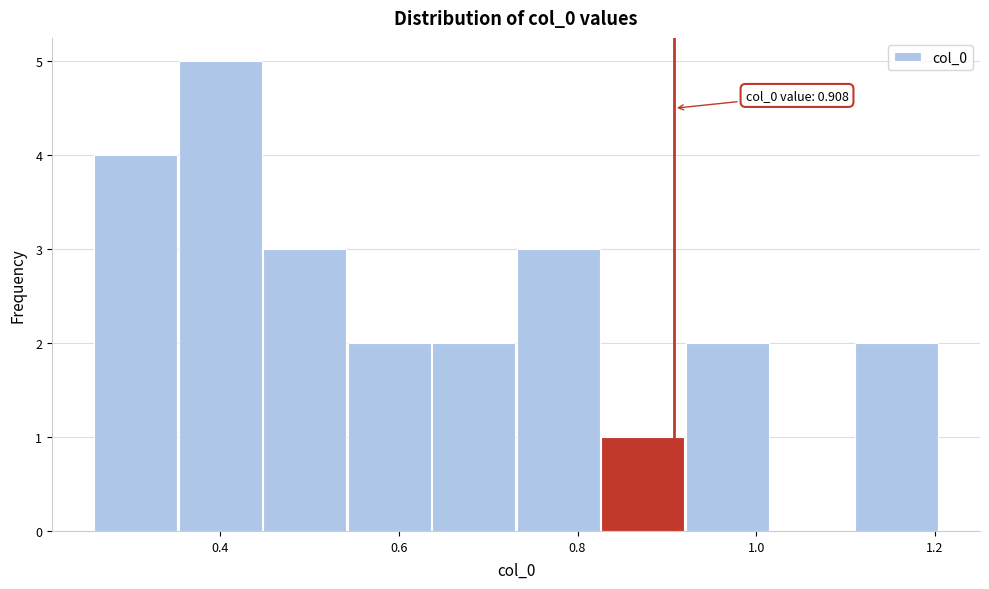

Which range on the x-axis has the tallest bar?

0.36 to 0.44